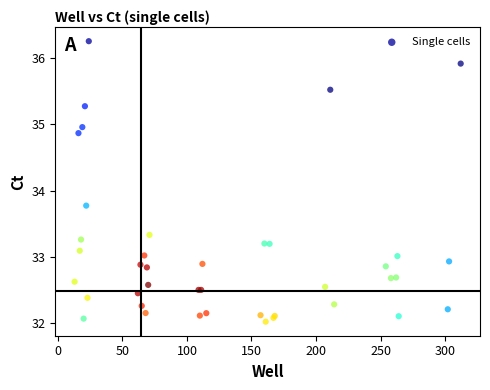

What Y value in the scatter plot is closest to 34?

33.8